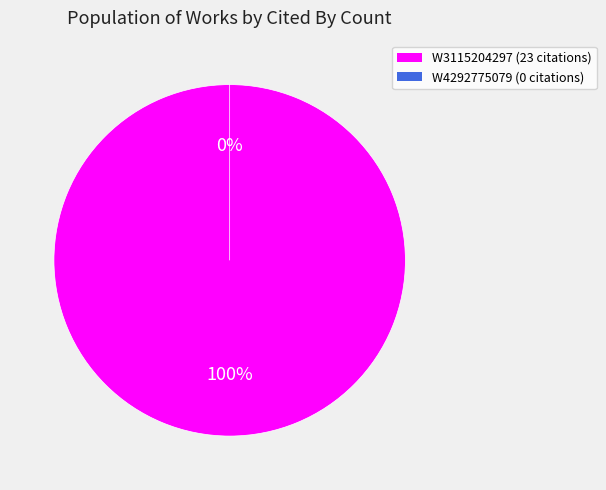

To the nearest percent, what percentage of the pie is W3115204297?

100%